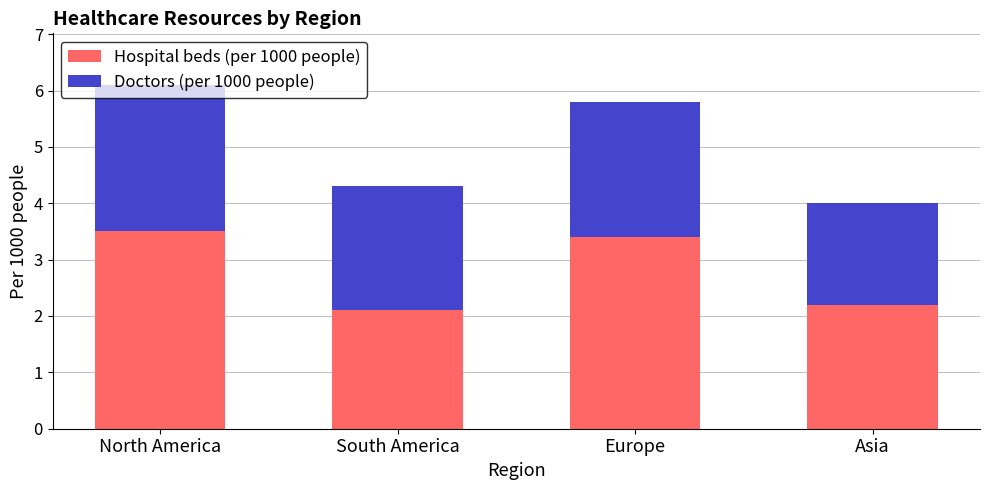

At which category is the sum across all series the highest?

North America